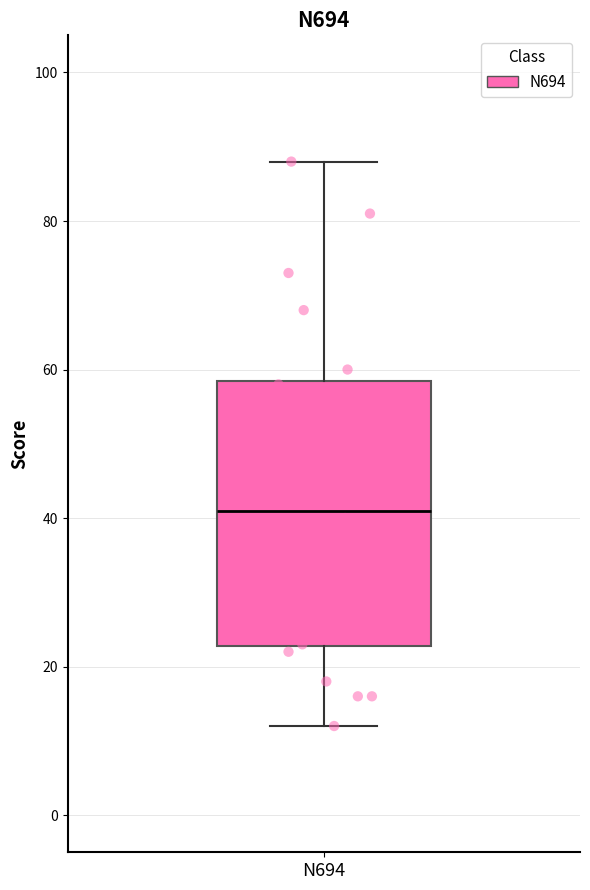

Where is the lower edge of the box for N694 on the y-axis? The values are not printed on the chart, so give them approximately, as read against the axis.

22